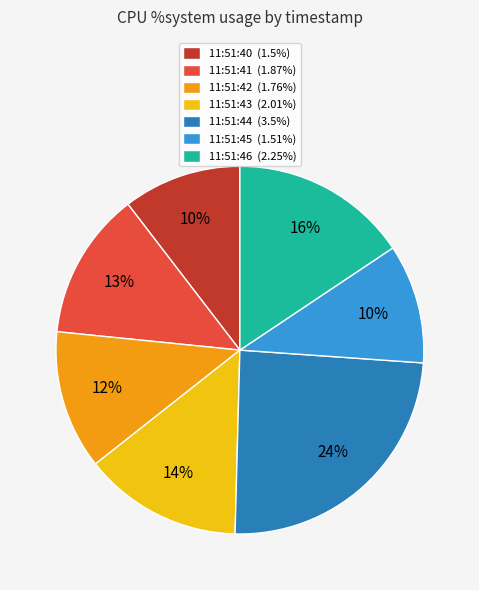

The 11:51:44 slice represents 36% of the pie. True or false?

False